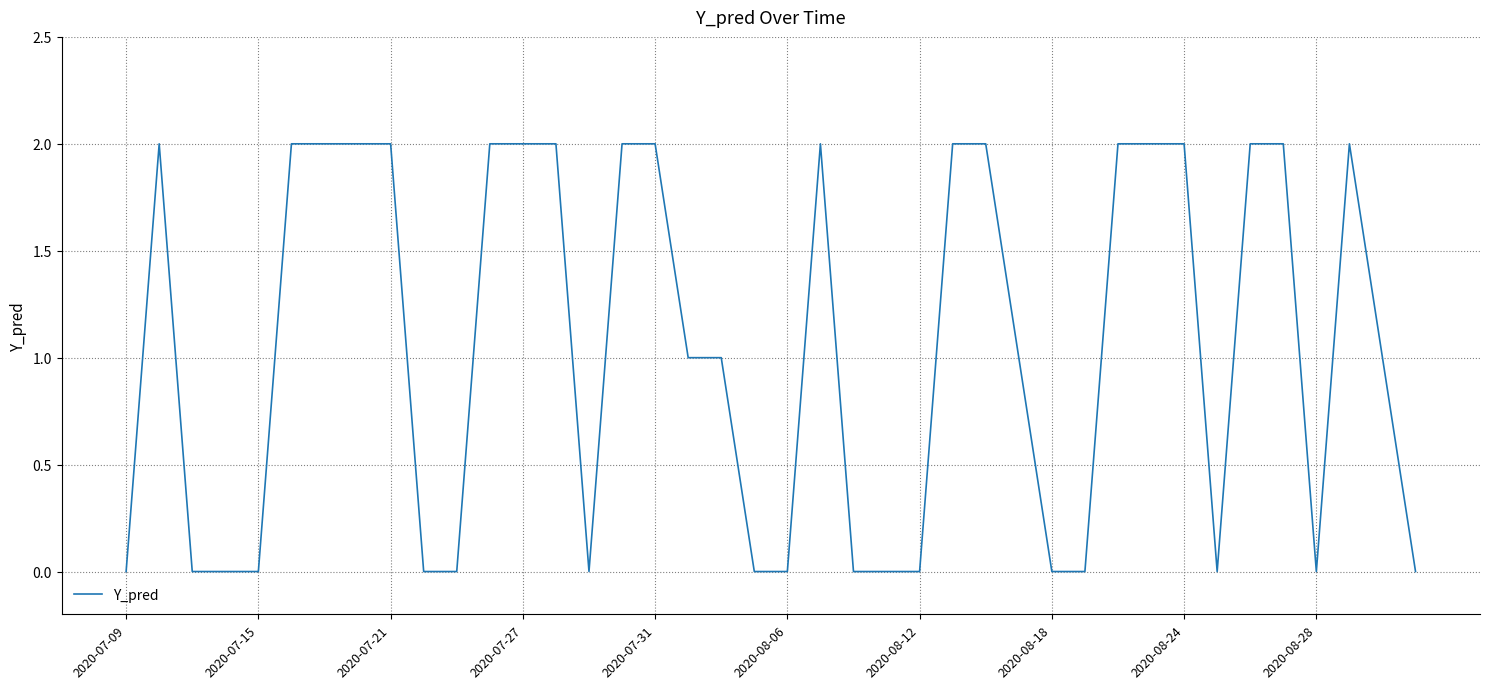

What is the difference between the maximum and minimum values?

2